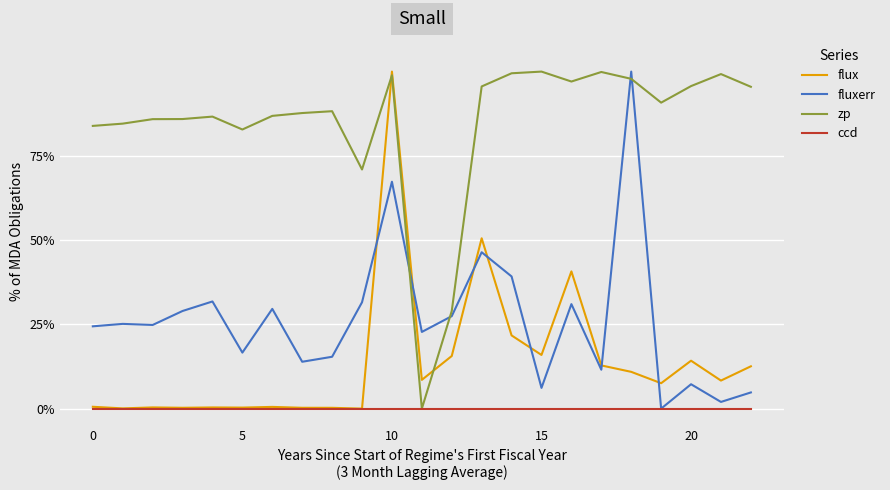

Reading right to left, transcribe all the data shown in this chart.

flux: 0.1	0.1	0.1	0.1	0.1	0.1	0.4	0.2	0.2	0.5	0.2	0.1	1.0	0.0	0.0	0.0	0.0	0.0	0.0	0.0	0.0	0.0	0.0
fluxerr: 0.0	0.0	0.1	0.0	1.0	0.1	0.3	0.1	0.4	0.5	0.3	0.2	0.7	0.3	0.2	0.1	0.3	0.2	0.3	0.3	0.2	0.3	0.2
zp: 1.0	1.0	1.0	0.9	1.0	1.0	1.0	1.0	1.0	1.0	0.3	0.0	1.0	0.7	0.9	0.9	0.9	0.8	0.9	0.9	0.9	0.8	0.8
ccd: 0.0	0.0	0.0	0.0	0.0	0.0	0.0	0.0	0.0	0.0	0.0	0.0	0.0	0.0	0.0	0.0	0.0	0.0	0.0	0.0	0.0	0.0	0.0